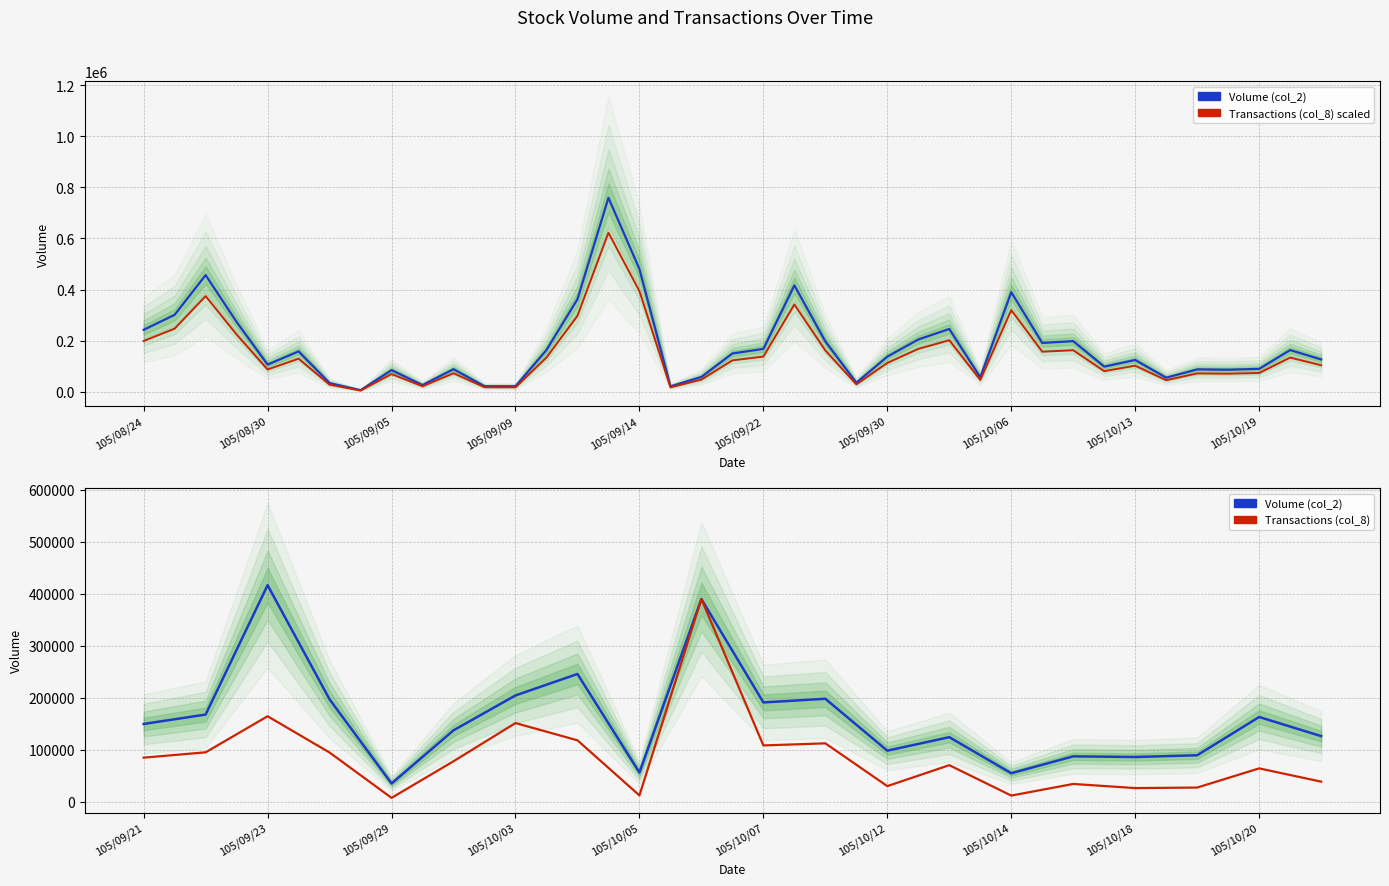

What is the change in value from 105/08/29 to 105/09/09?

-251680